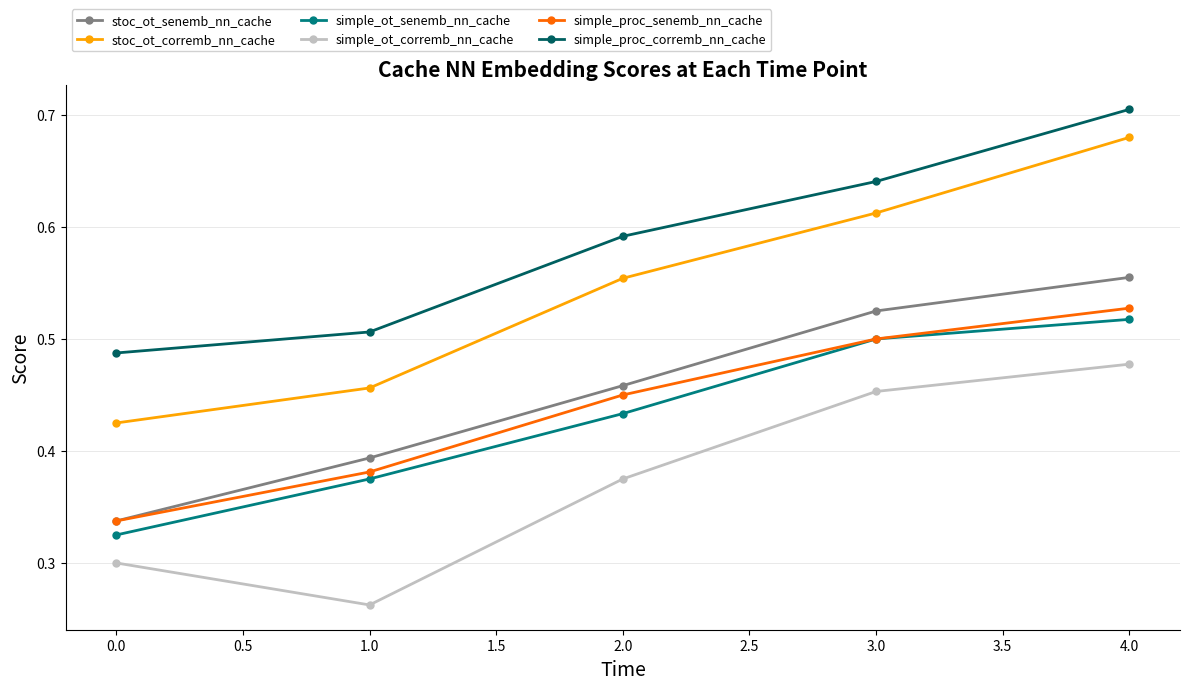

Which label corresponds to the largest value in the chart?

4.0